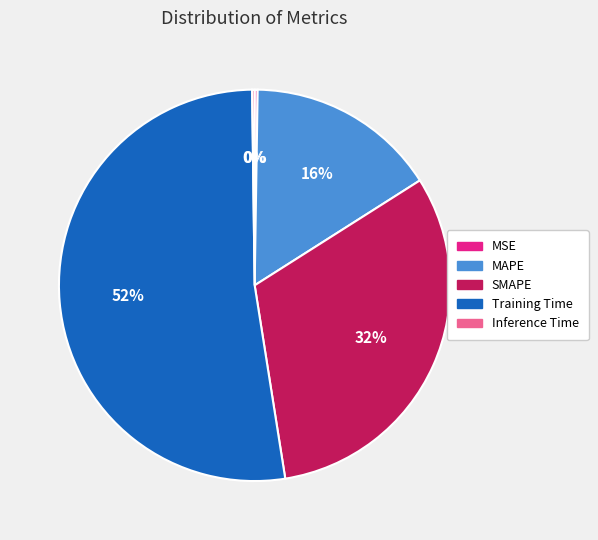

Do MAPE and SMAPE together represent more than half of the pie?

No